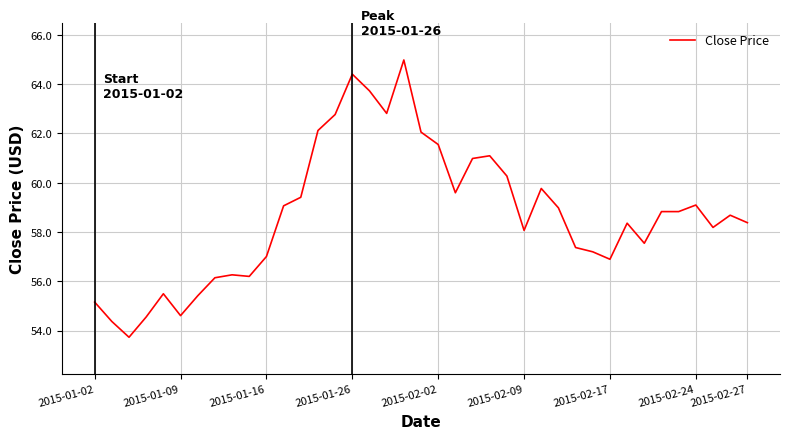

What is the difference between the maximum and minimum values?

11.2